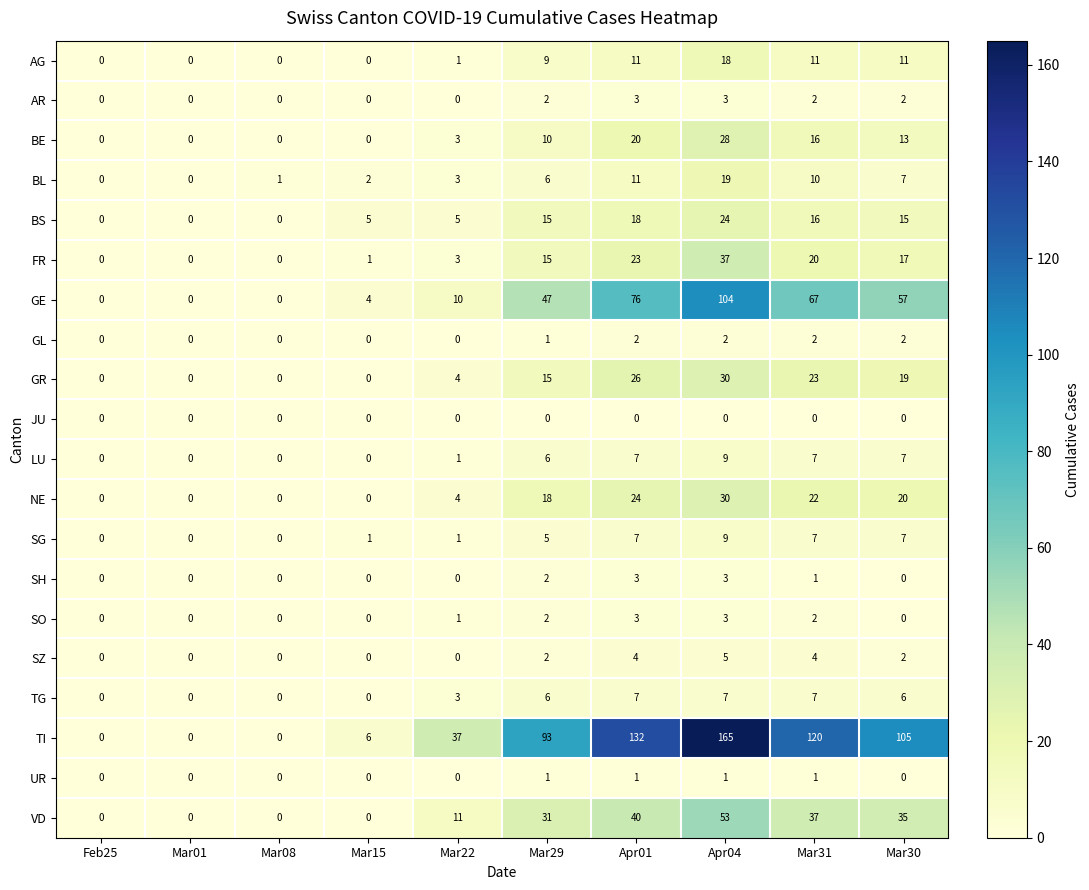

Is the value of AR at Mar01 greater than the value of GR at Mar30?

No